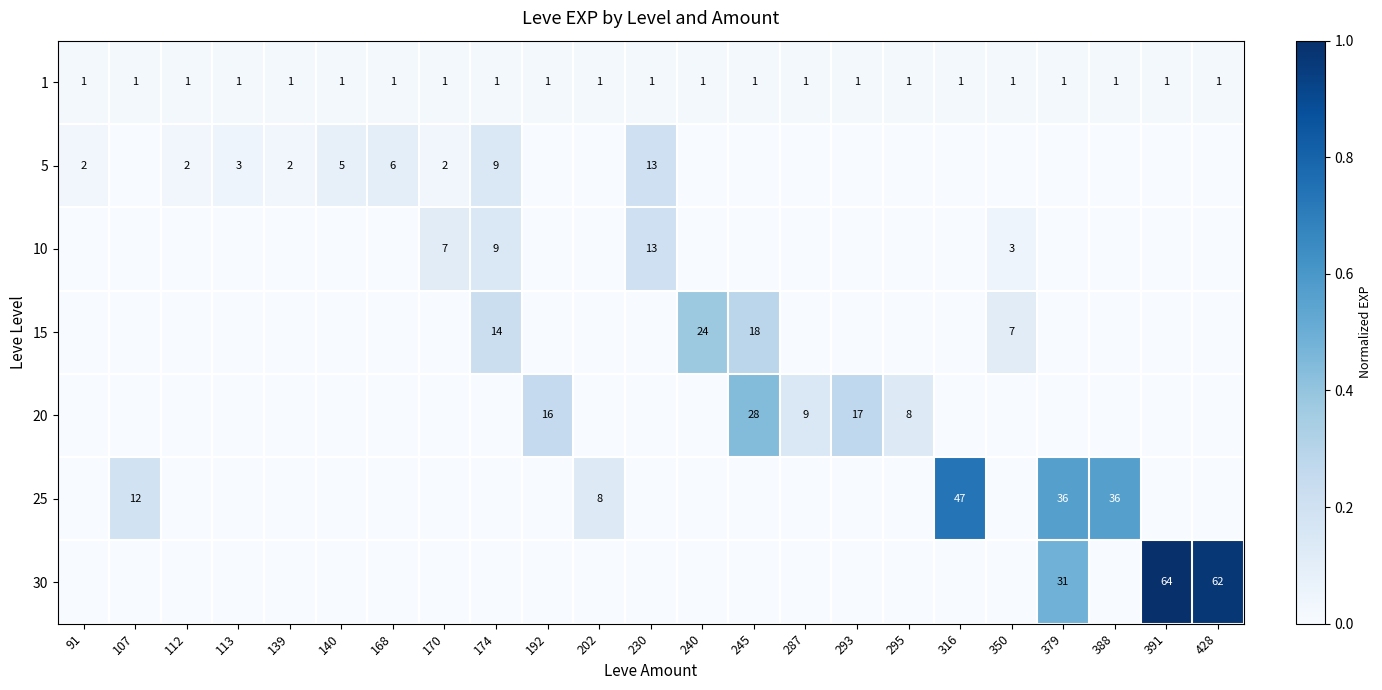

The value of 5 at 174 is 2. True or false?

False